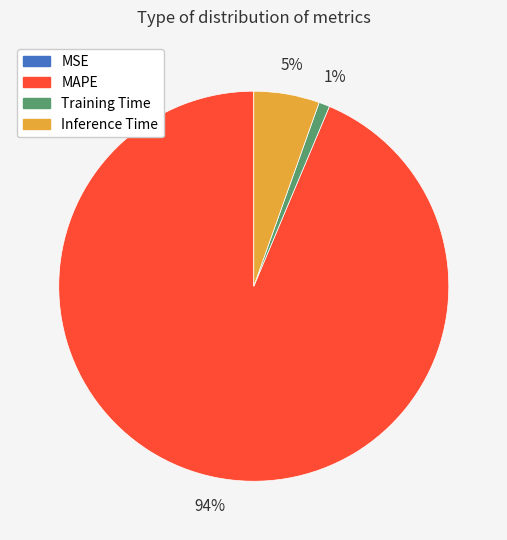

What percentage is the MAPE slice, to the nearest percent?

94%